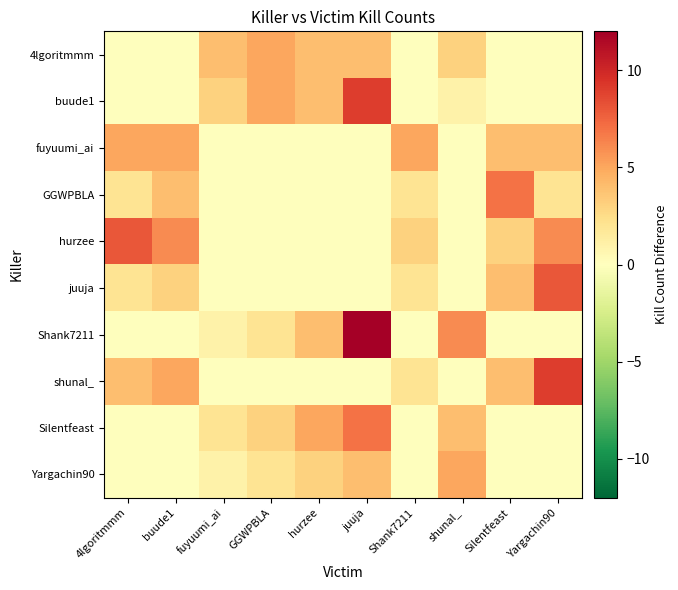

List the series in order of their peak value, lowest first.

4lgoritmmm, fuyuumi_ai, Yargachin90, GGWPBLA, Silentfeast, hurzee, juuja, buude1, shunal_, Shank7211